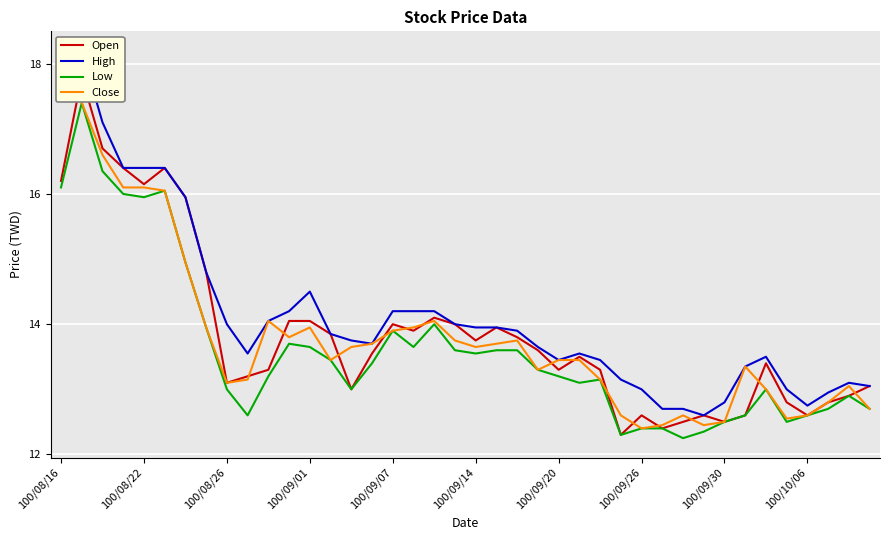

True or false: Open and Close cross at least once.

True